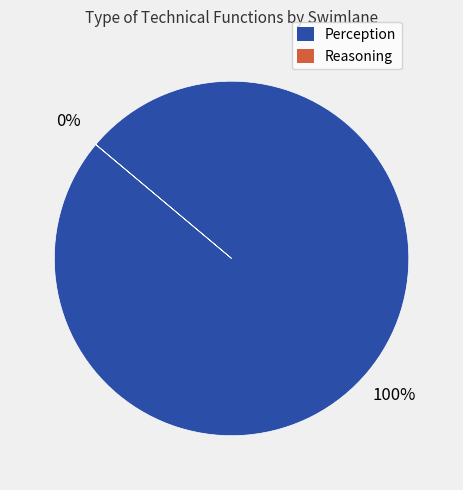

The Perception slice represents 100% of the pie. True or false?

True